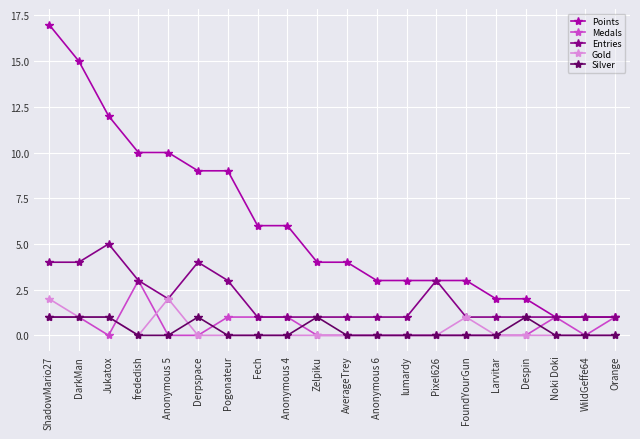

What is the label of the 1st point from the right?

Orange